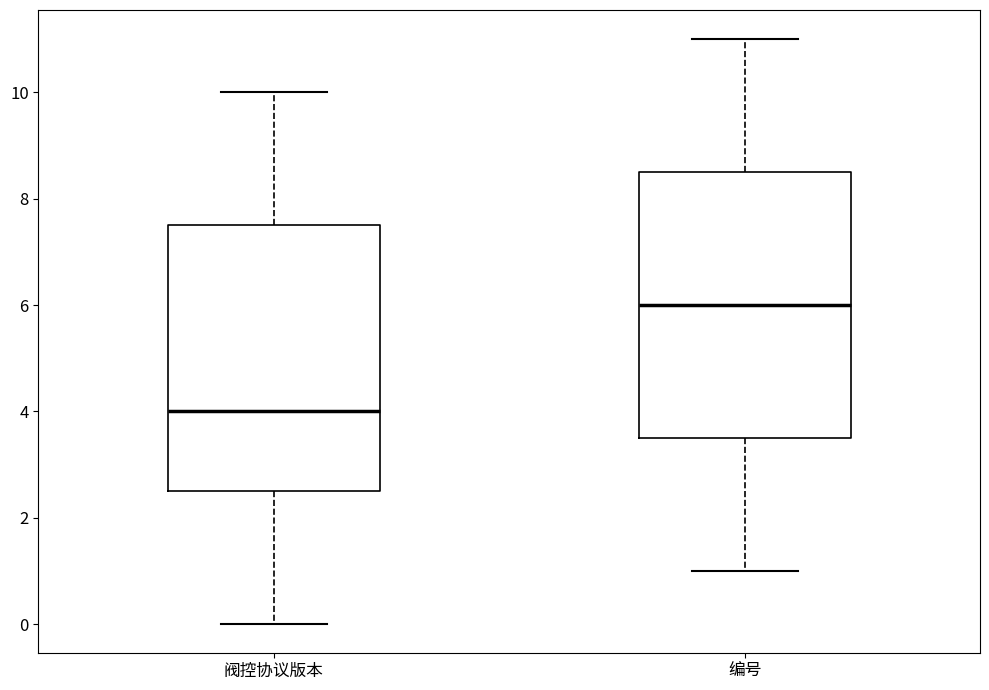

Which box has the highest median line?

编号